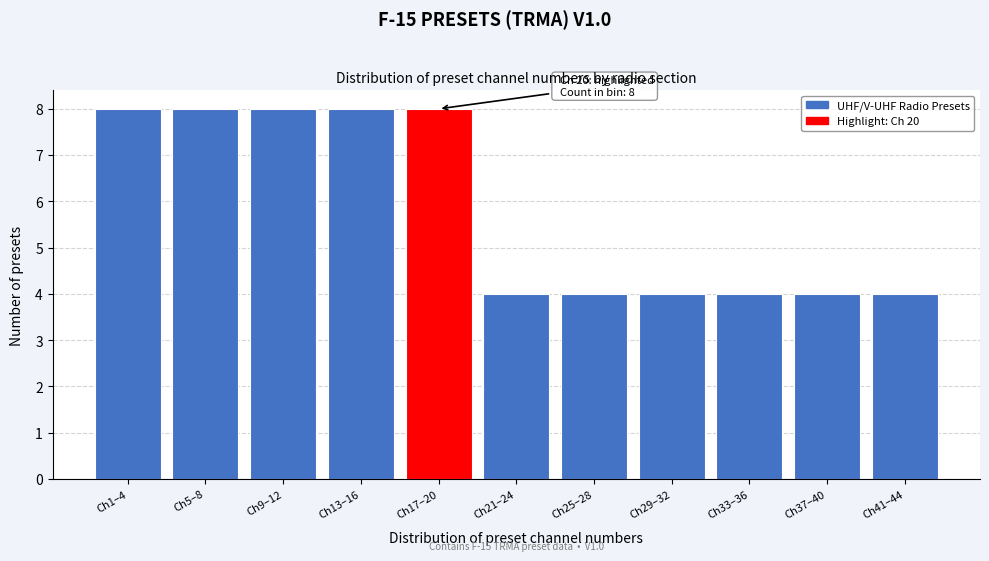

Reading right to left, list all the values displayed in this chart.

4	4	4	4	4	4	8	8	8	8	8